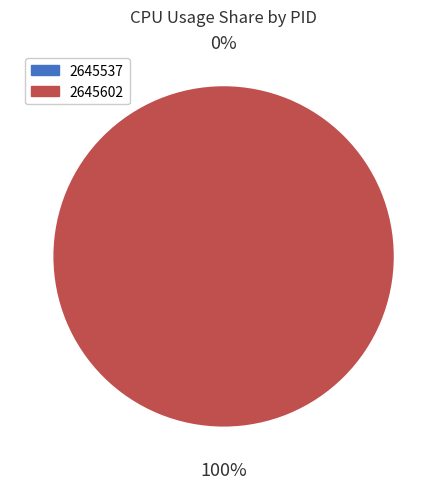

Which category has the biggest portion of the pie?

2645602